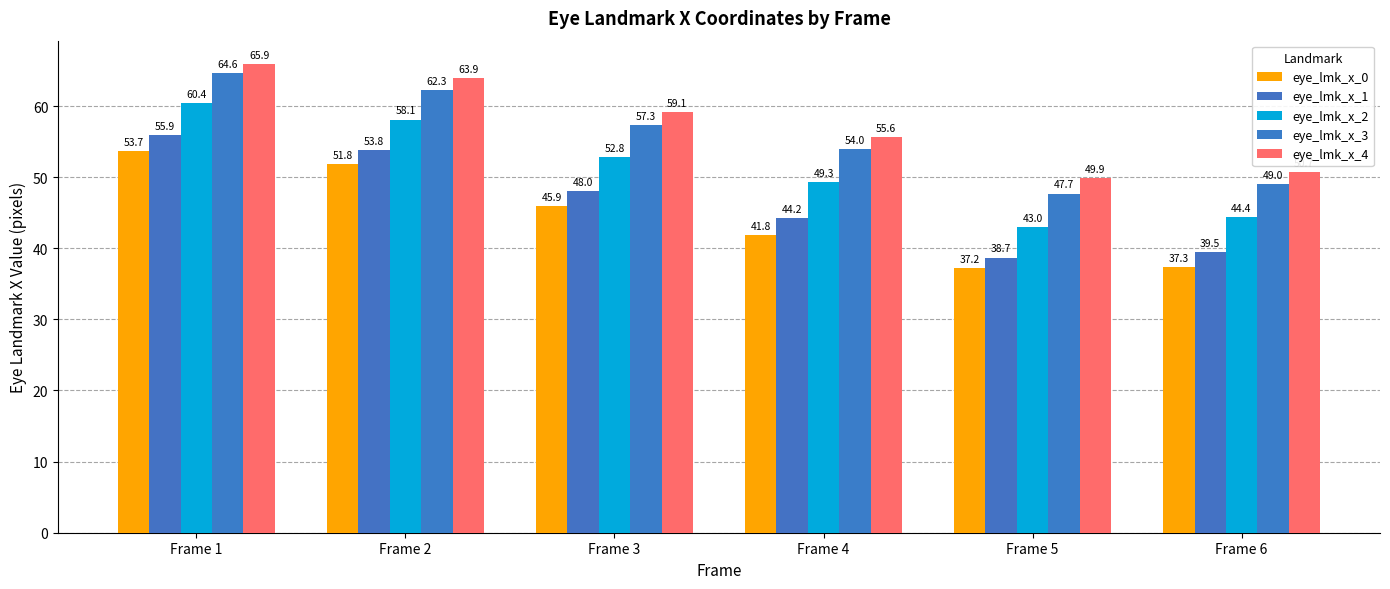

How many data points in eye_lmk_x_2 are above 52?

3